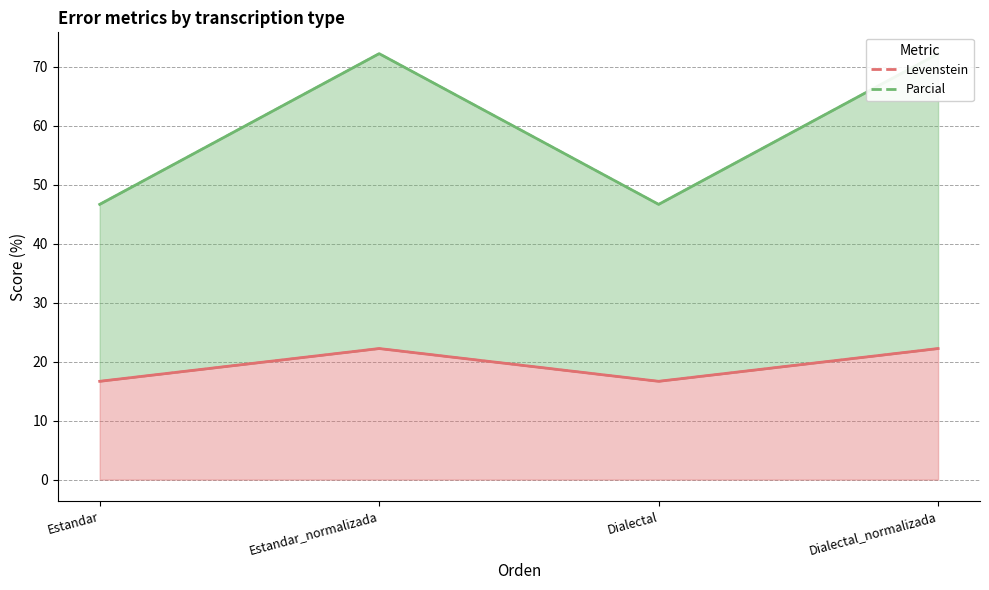

Reading left to right, what are all the values shown in this chart?

Levenstein: Estandar=16.7	Estandar_normalizada=22.2	Dialectal=16.7	Dialectal_normalizada=22.2
Parcial: Estandar=46.7	Estandar_normalizada=72.2	Dialectal=46.7	Dialectal_normalizada=72.2